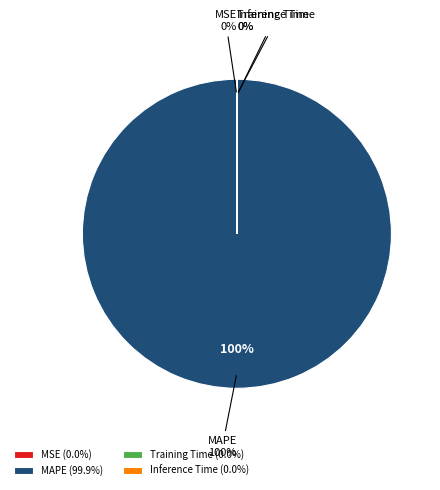

To the nearest percent, what is the difference between the MAPE and Training Time slice percentages?

100%